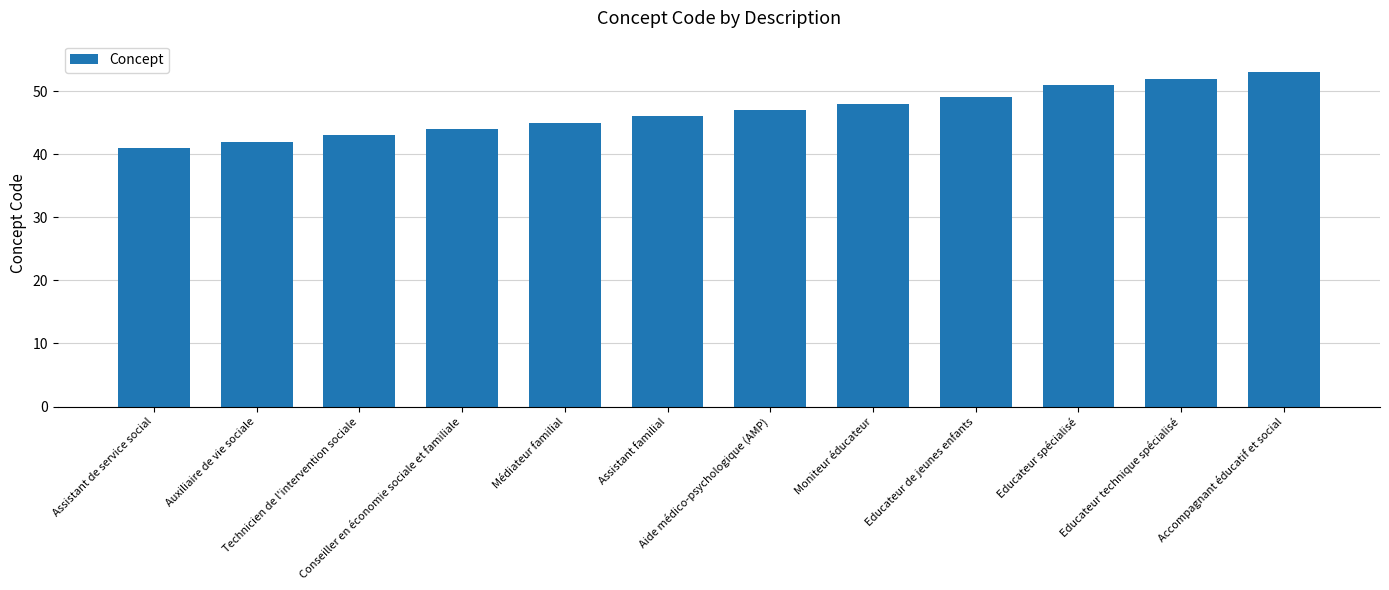

What is the label of the 2nd bar from the left?

Auxiliaire de vie sociale